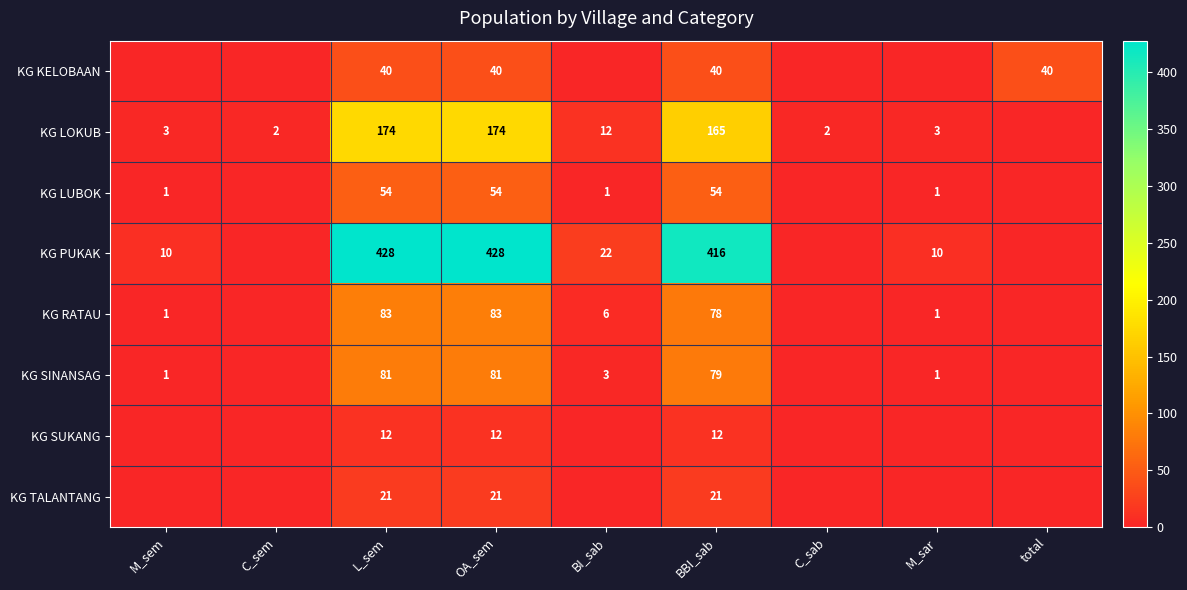

What is the total value across all series at OA_sem?

893